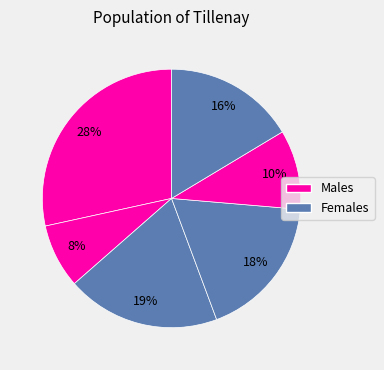

Is there any slice that represents more than half of the pie?

No